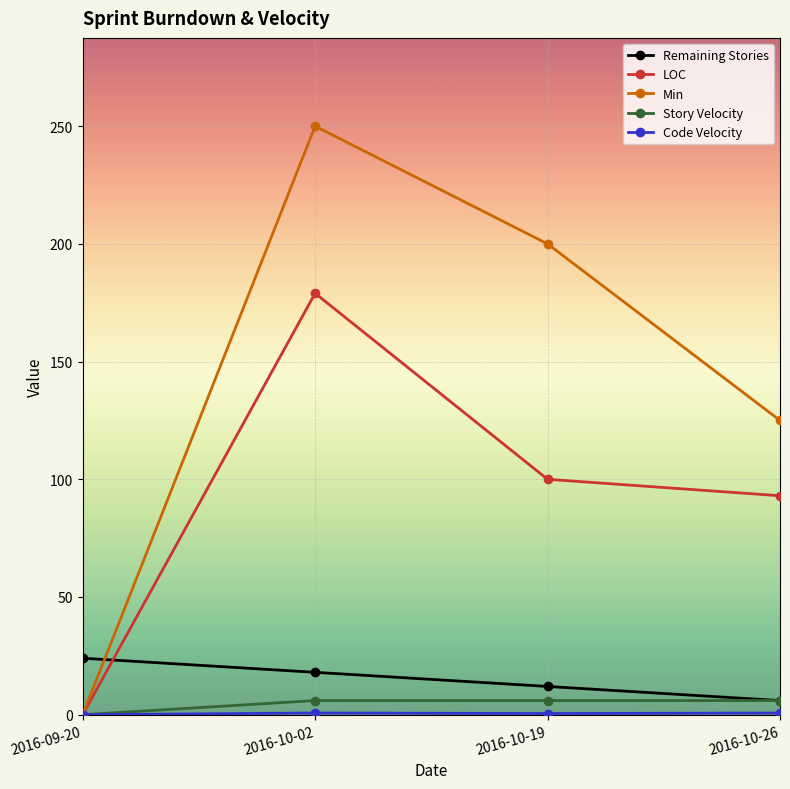

At which label does Remaining Stories reach its minimum?

2016-10-26